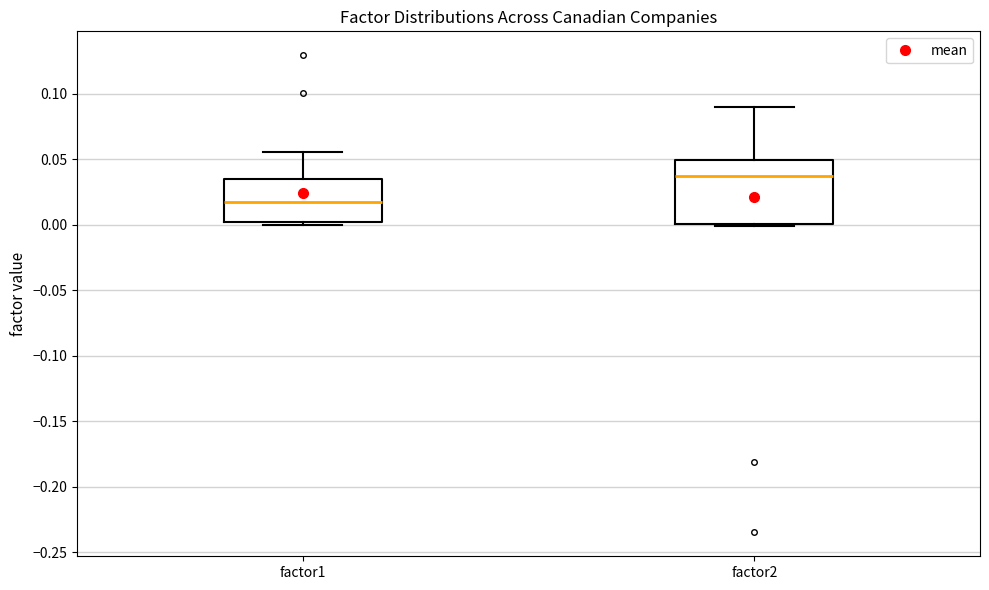

Reading left to right, read every box against the y-axis: the position of its median line, the range the box covers, and the ends of its whiskers. The values are not printed on the chart, so give them approximately, as read against the axis.

factor1: median 0.020, box 0.000 to 0.035, whiskers 0.000 (just below the box's lower edge) to 0.055
factor2: median 0.035, box 0.000 to 0.050, whiskers 0.000 to 0.090